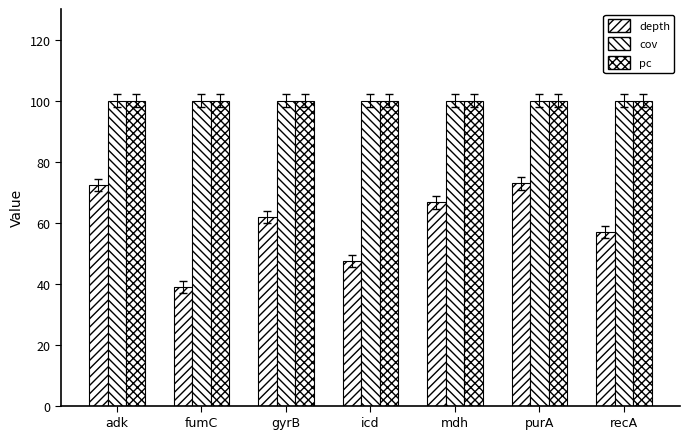

Is it true that depth equals 72.8 at purA?

True